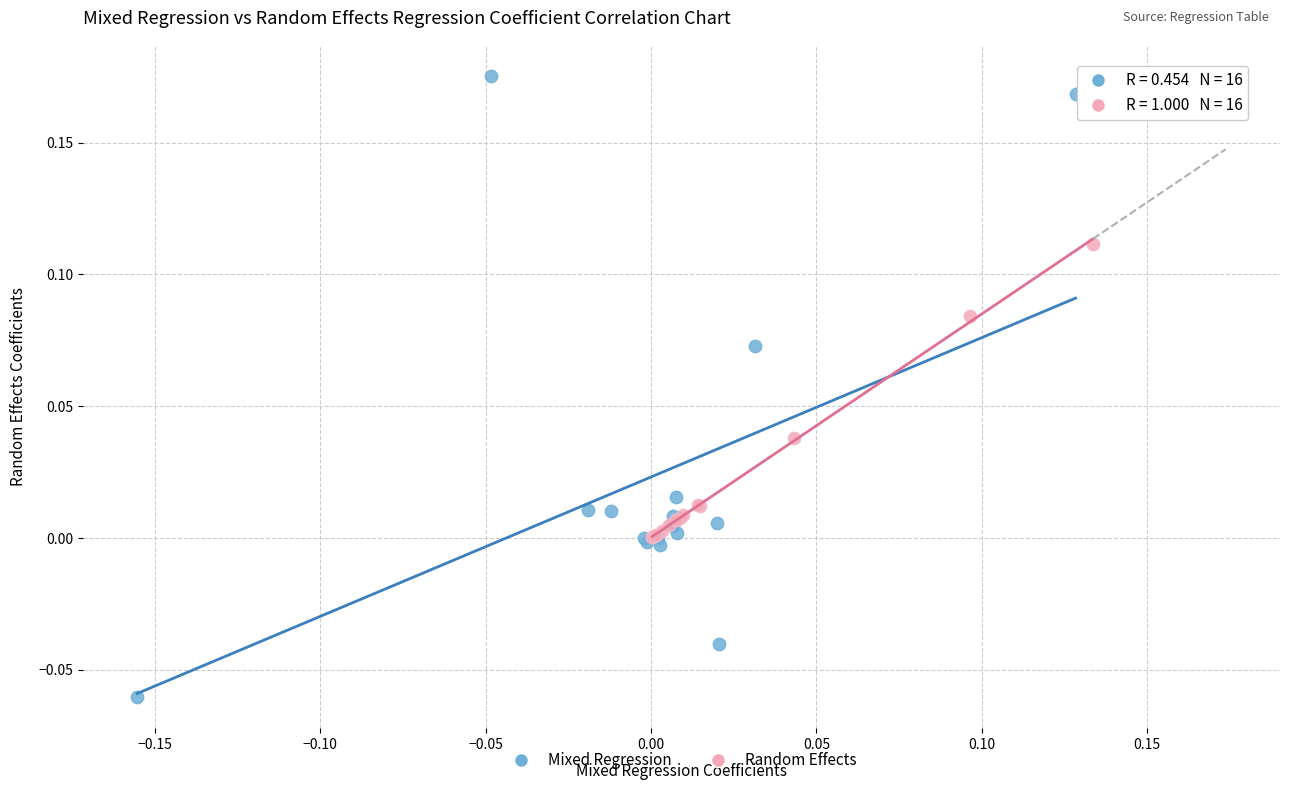

Which series contains the highest Y value?

Mixed Regression